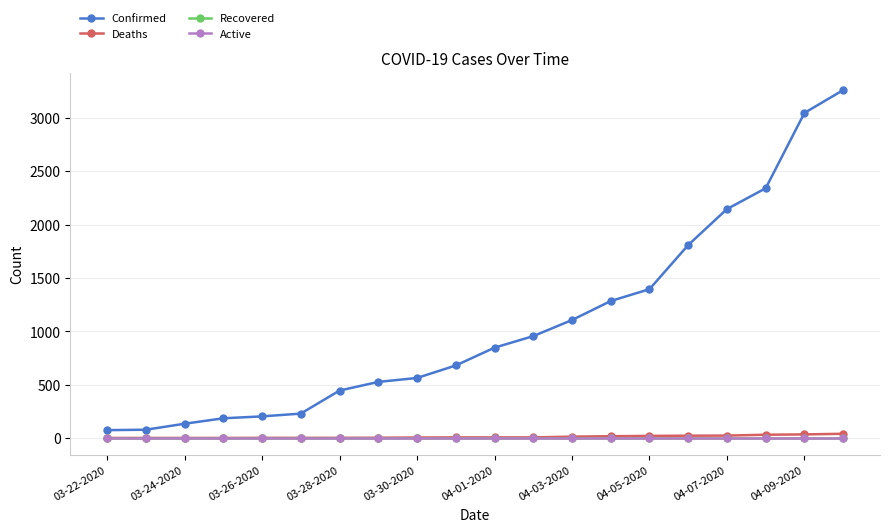

Does the chart have visible grid lines?

Yes